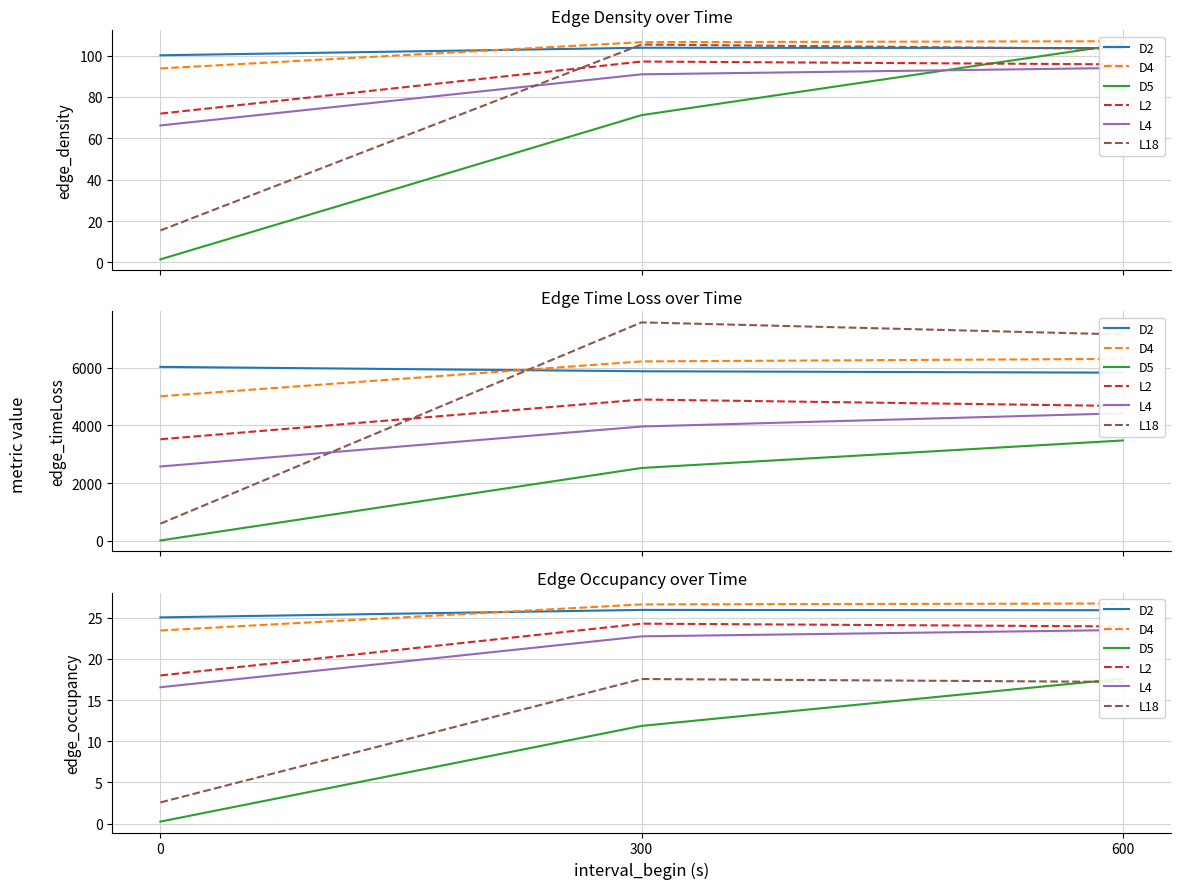

Between 300 and 0, which is larger?

300